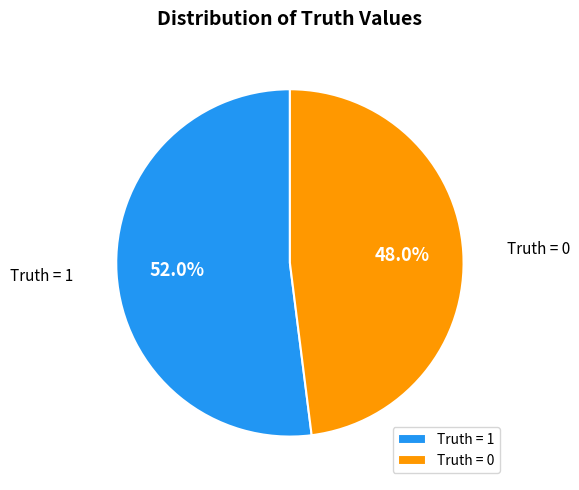

Between Truth = 1 and Truth = 0, which is larger?

Truth = 1